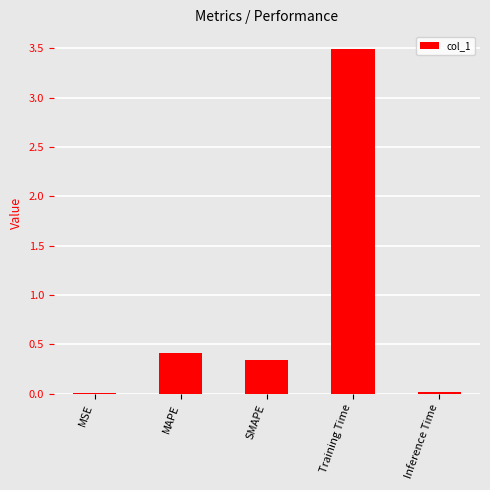

At which label is the value closest to 1?

MAPE